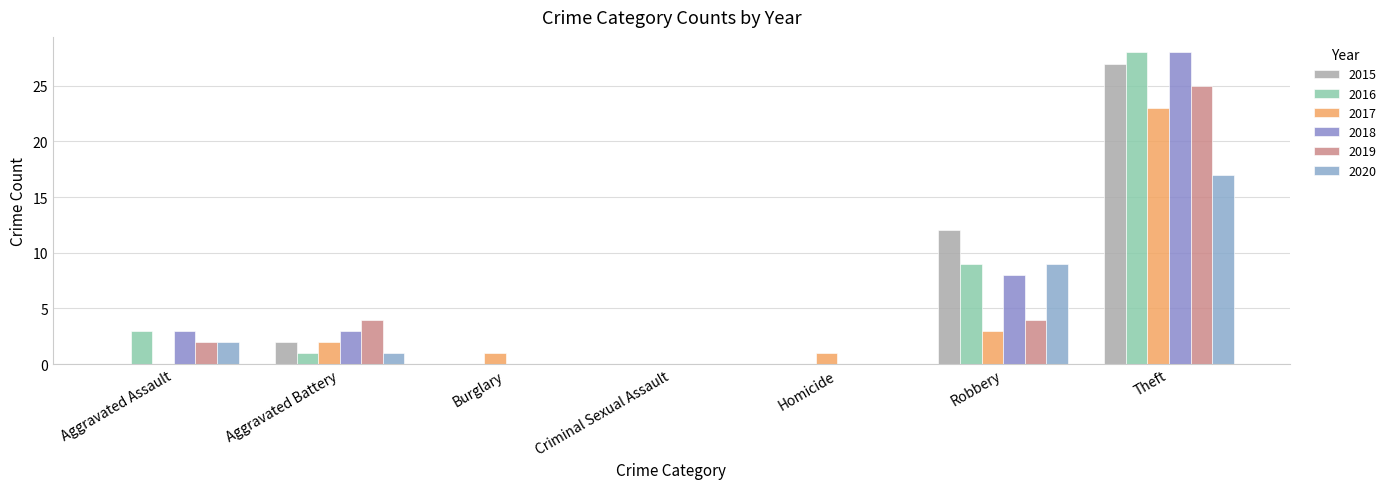

What is the label of the 5th bar from the right?

Burglary